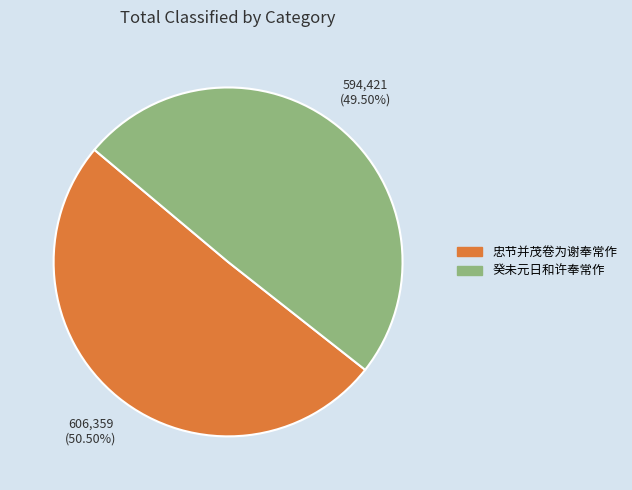

Which category accounts for the majority?

忠节并茂卷为谢奉常作